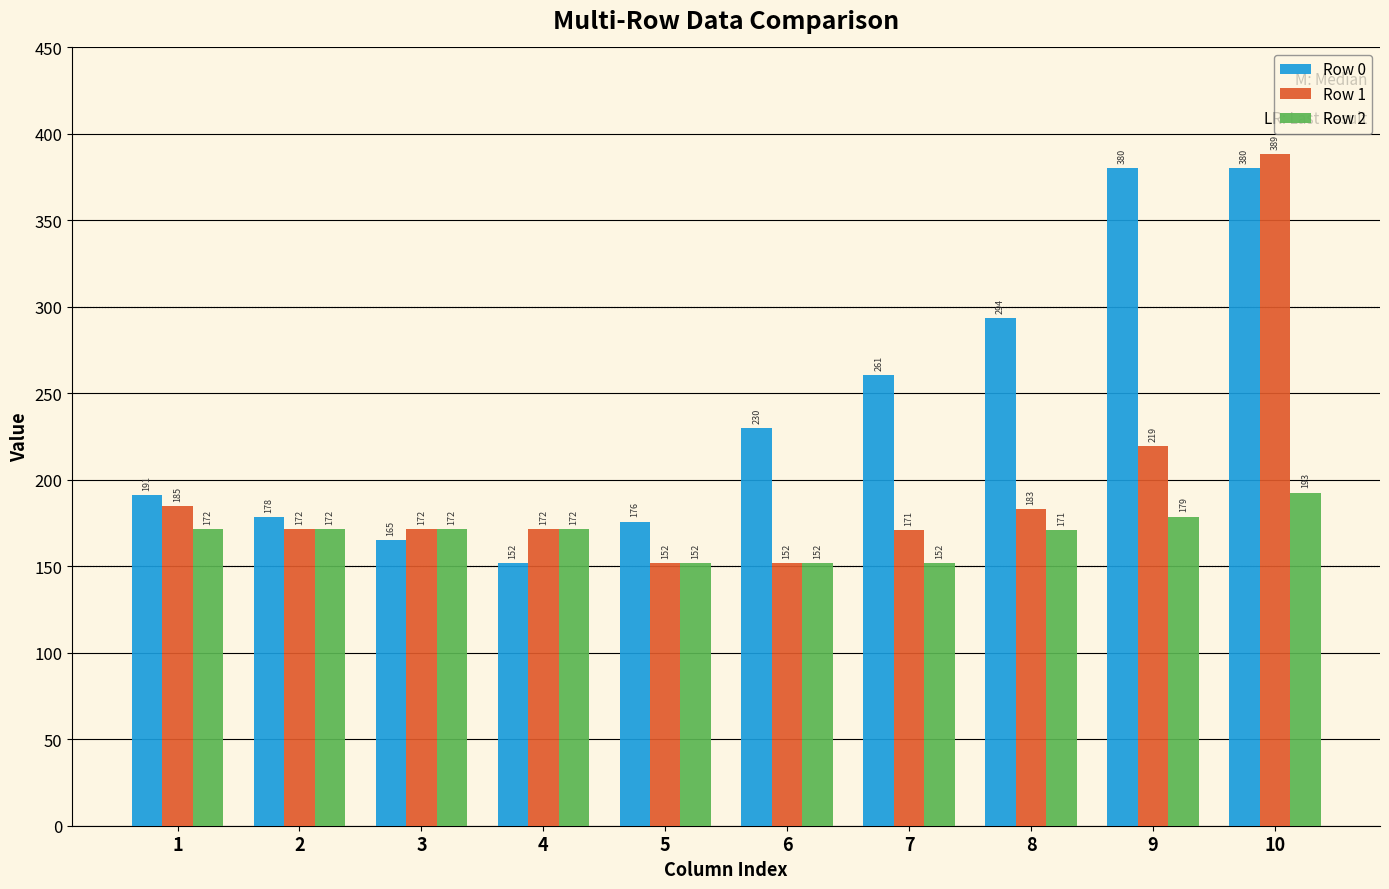

True or false: Row 0 has a value of 322.1 at 1.

False